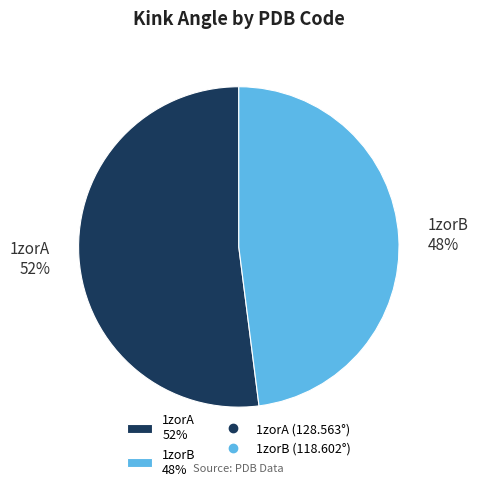

Which category has the smallest portion of the pie?

1zorB